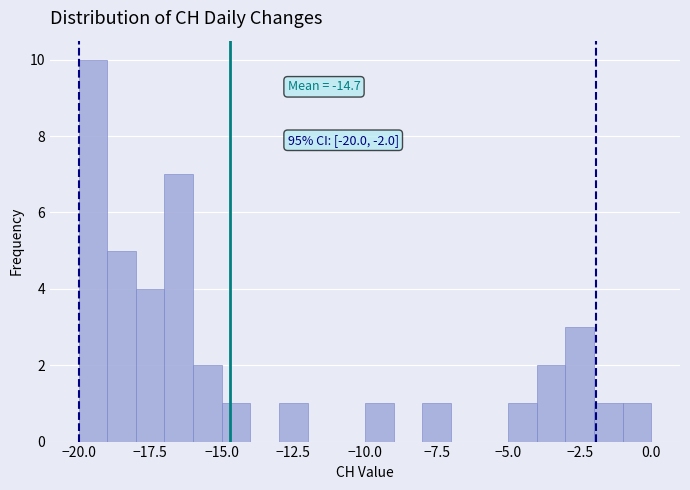

Around what value on the x-axis is the tallest bar? Give the approximate position of its centre, as read against the axis.

-19.5